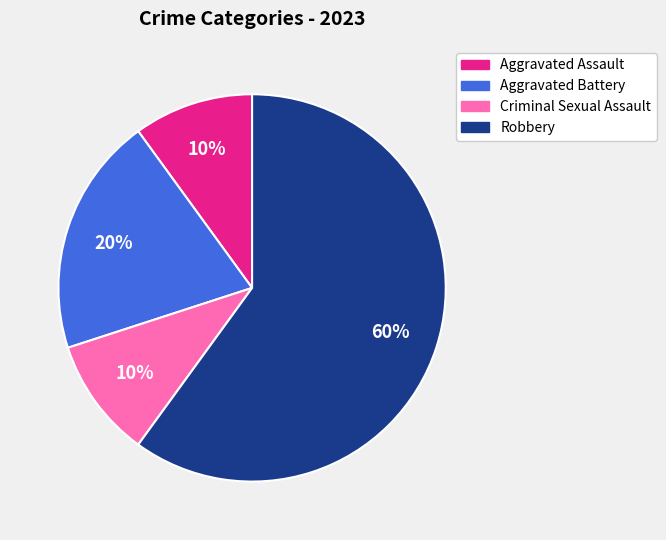

How many slices are in this pie chart?

4